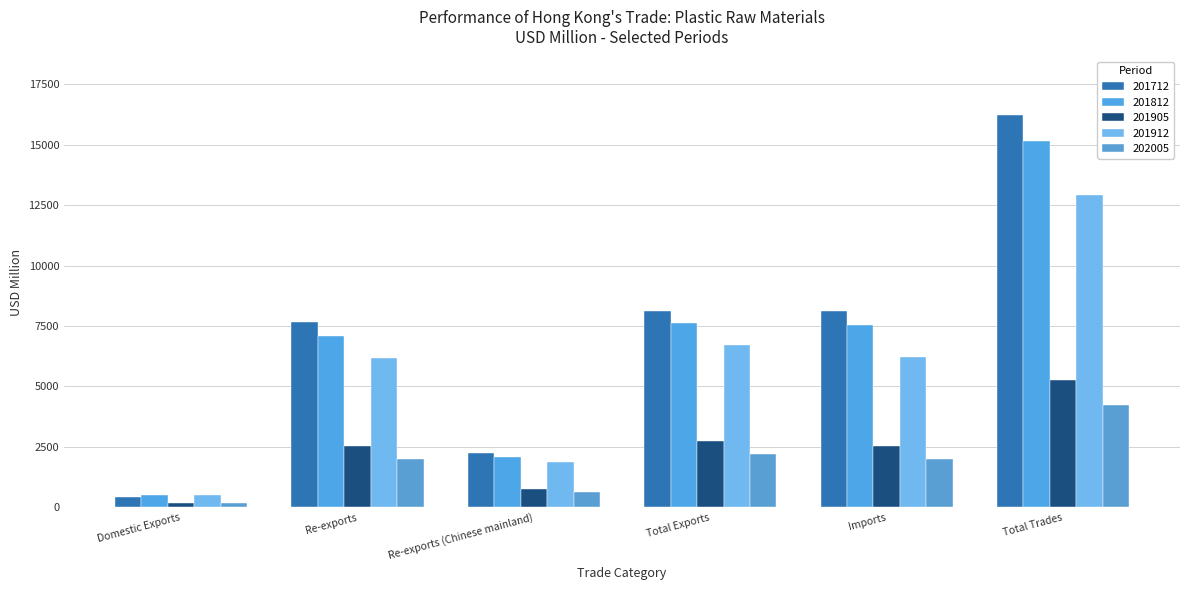

What are all the series names shown in the legend?

201712, 201812, 201905, 201912, 202005